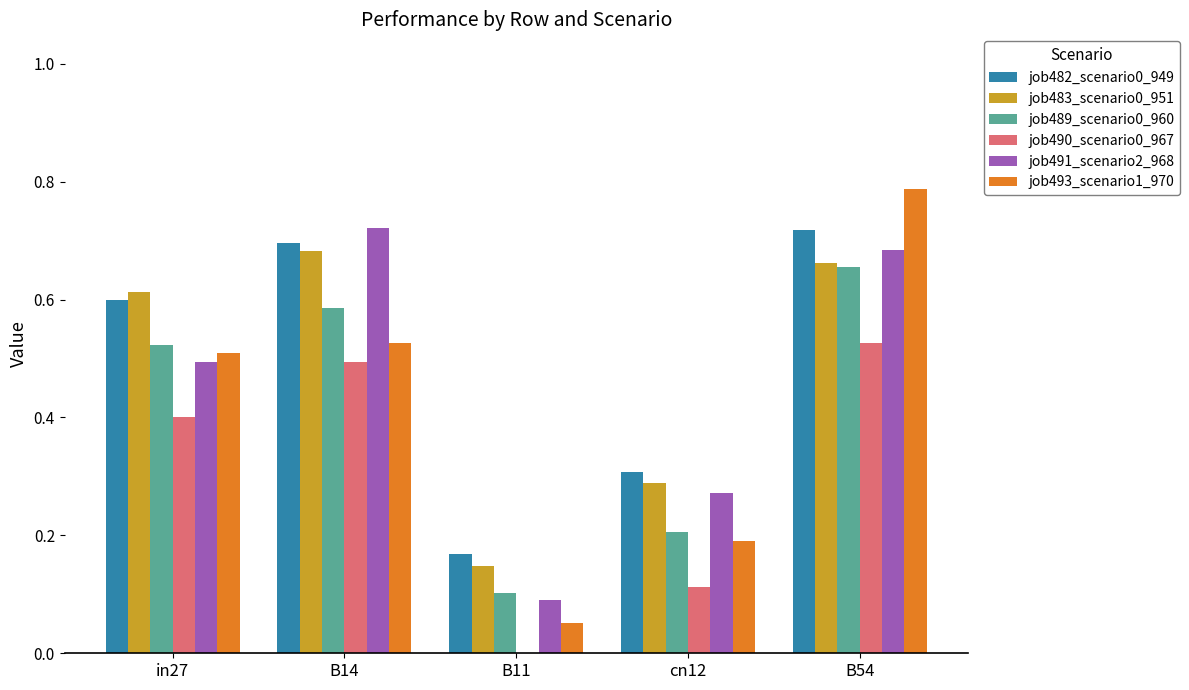

What is the total value across all series at B54?

4.0